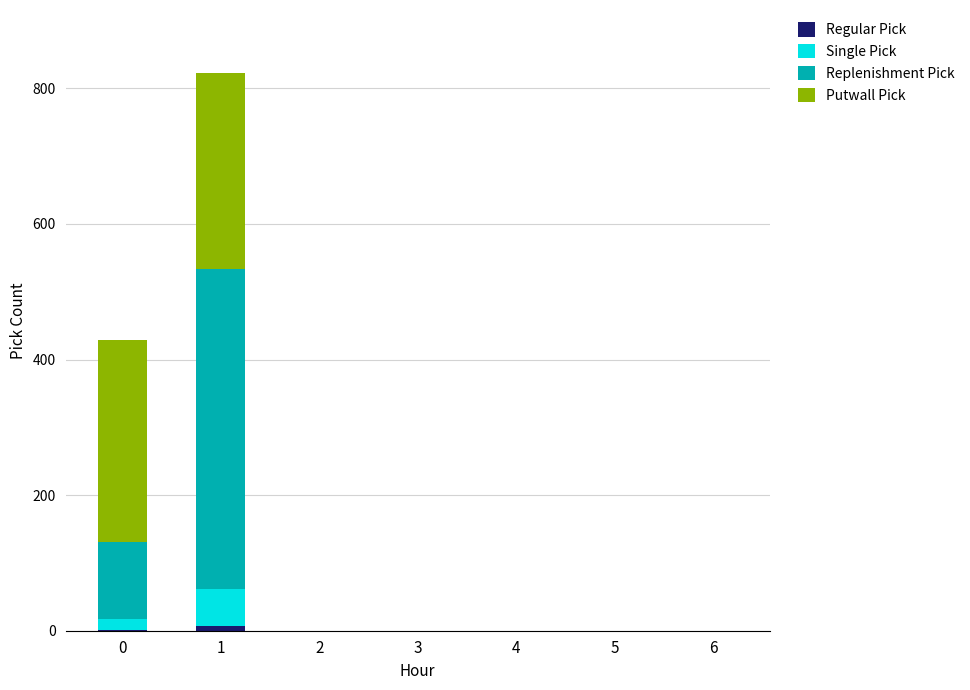

True or false: Replenishment Pick has a value of 0 at 3.

True